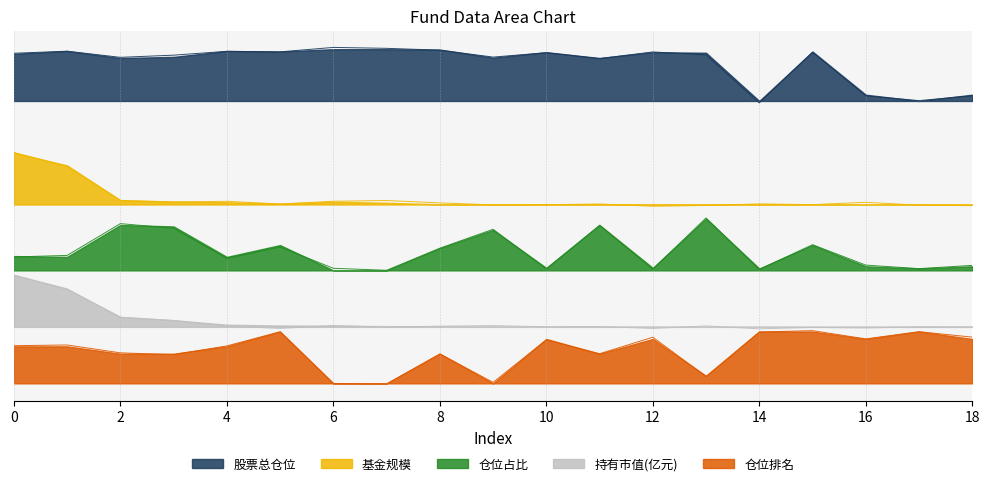

What are all the series names shown in the legend?

基金规模, 股票总仓位, 持有市值(亿元), 仓位占比, 仓位排名